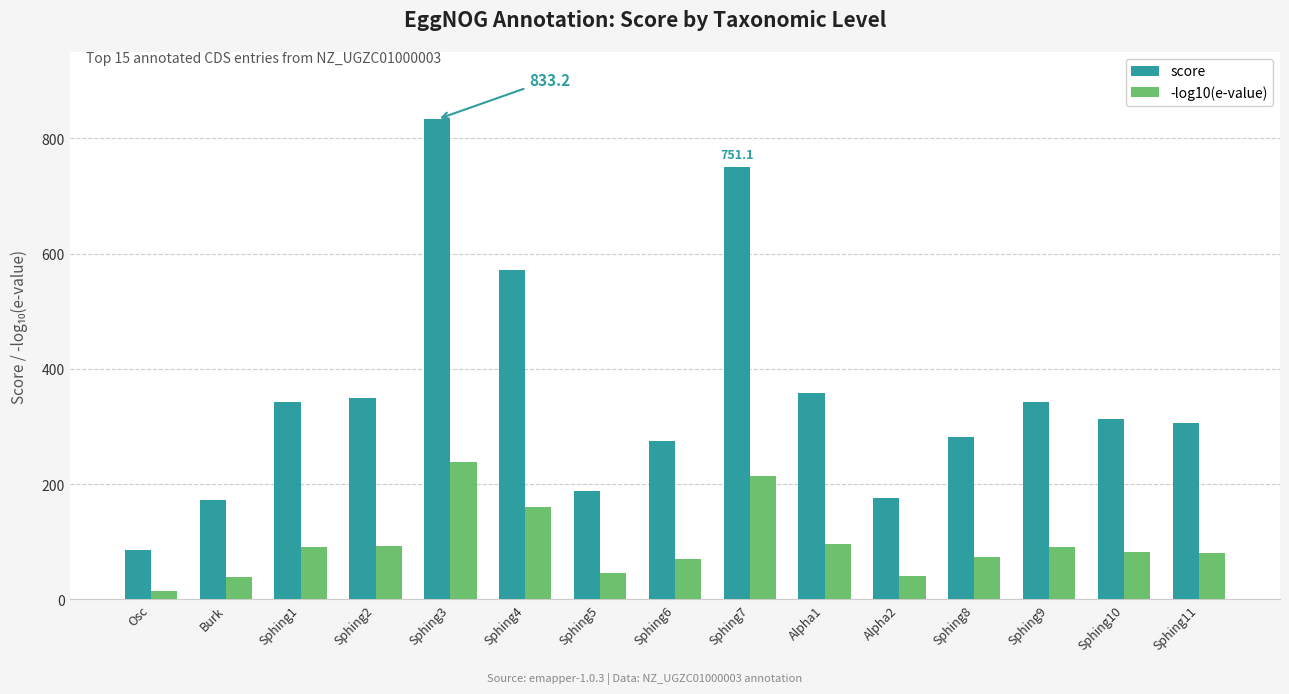

List the series in order of their peak value, lowest first.

-log10(e-value), score